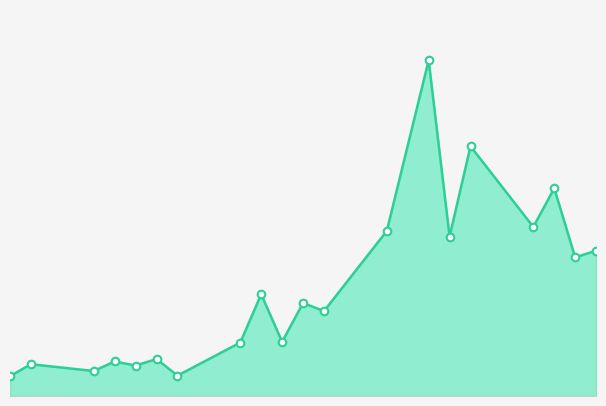

Does the chart have visible grid lines?

No